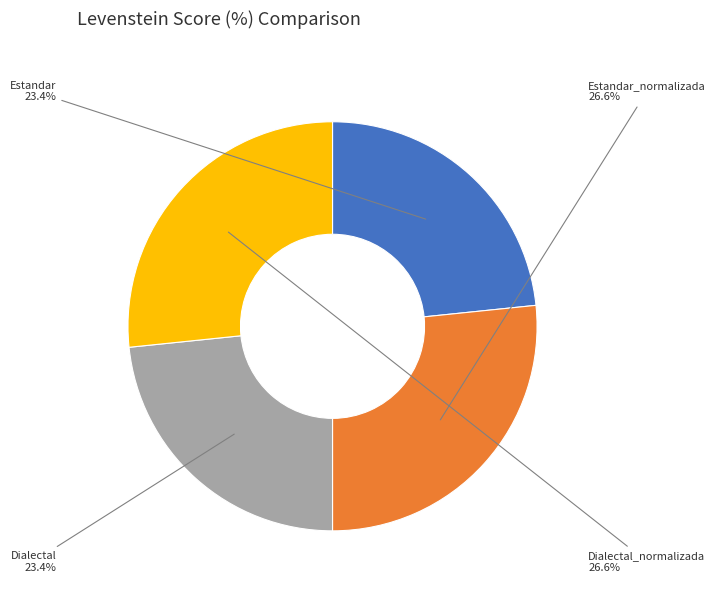

To the nearest percent, what is the average slice percentage?

25%